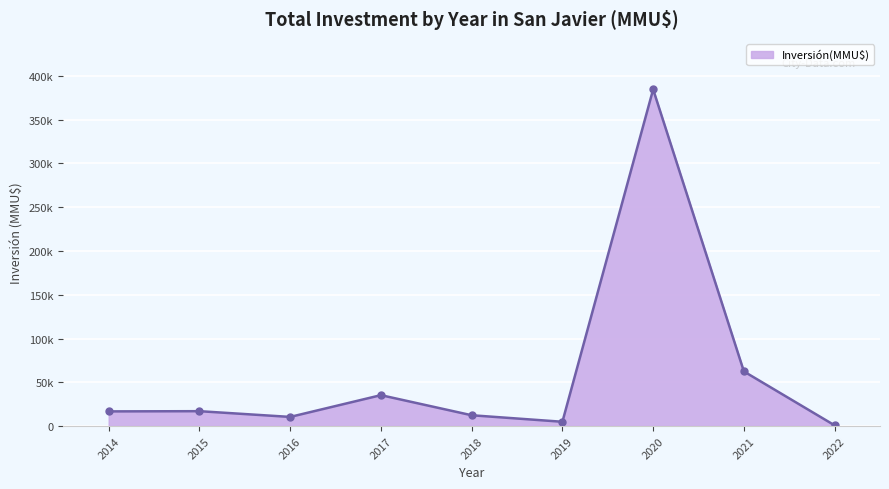

What is the ratio of the value at 2020 to the value at 2016?

41.6